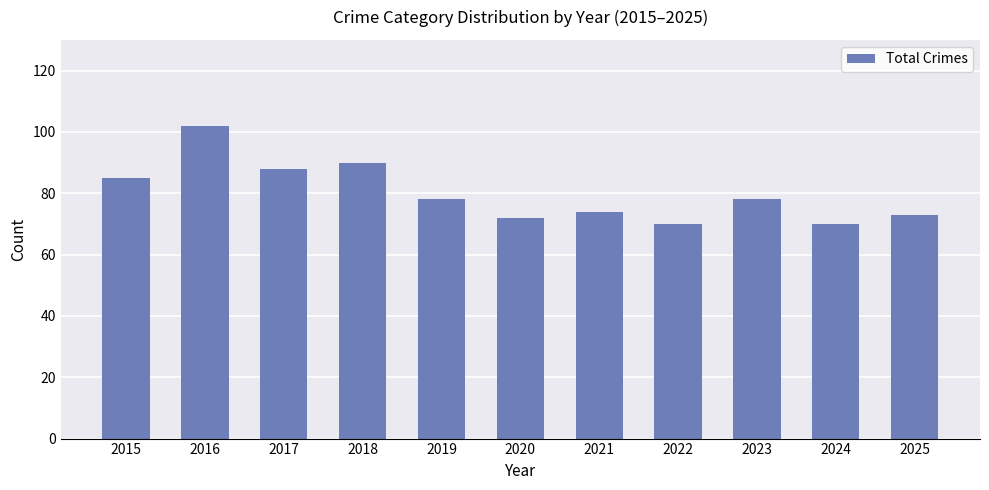

How many series are shown in this chart?

1